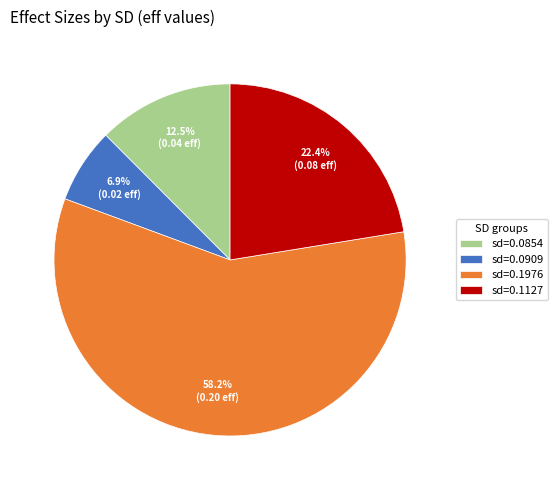

Which category has the biggest portion of the pie?

sd=0.1976